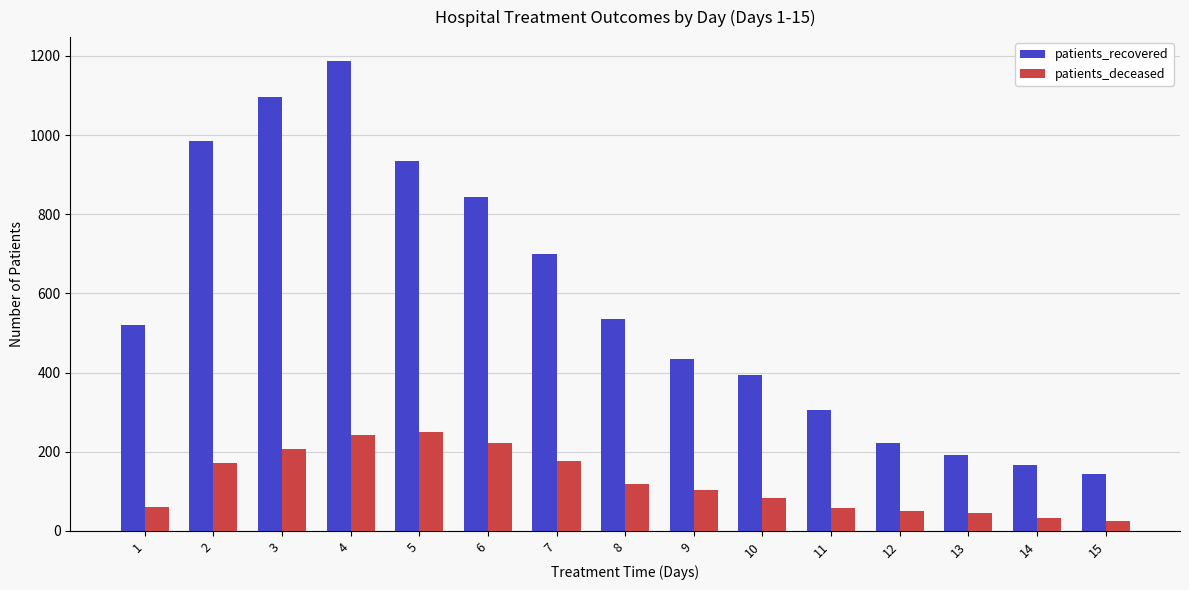

The value of patients_recovered at 15 is 51. True or false?

False